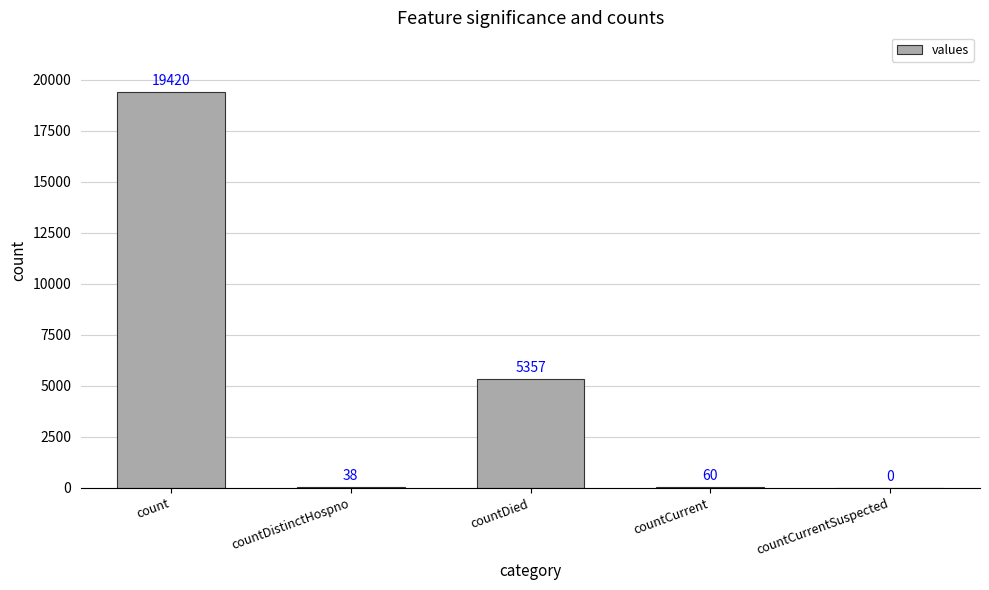

At which label does the data first exceed 60?

count